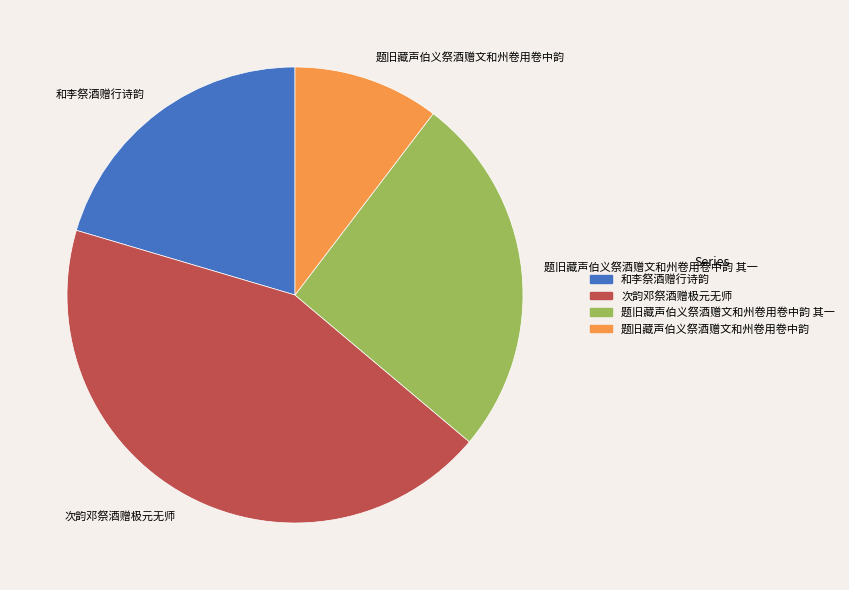

What is the ratio of the value at 题旧藏声伯义祭酒赠文和州卷用卷中韵 to the value at 题旧藏声伯义祭酒赠文和州卷用卷中韵 其一?

0.4